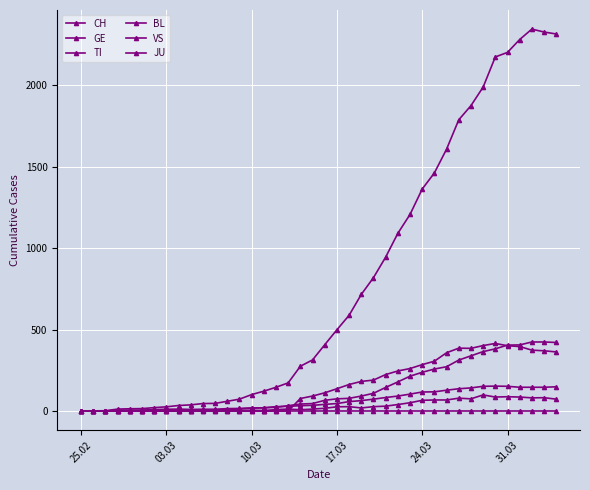

List the series in order of their peak value, highest first.

CH, GE, TI, VS, BL, JU